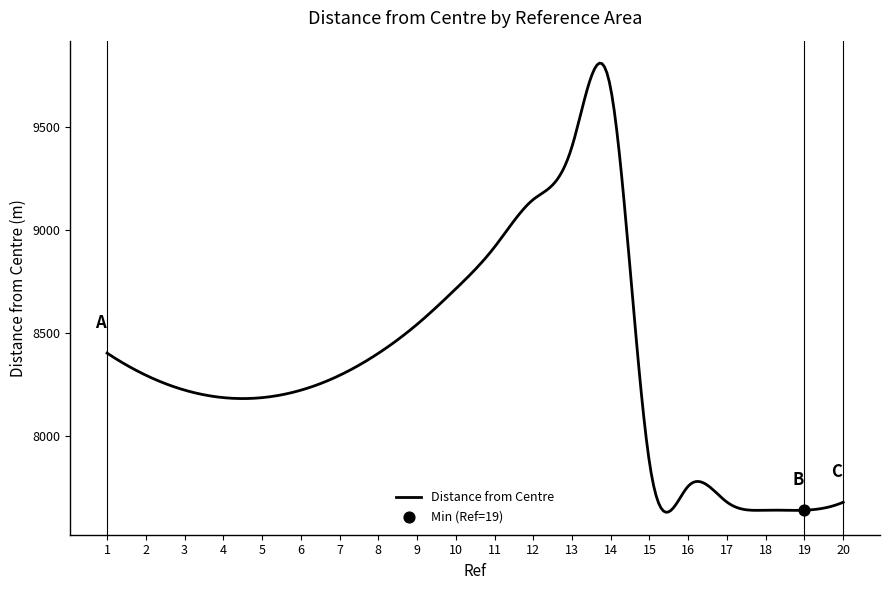

Which series has the largest total across all categories?

Distance from Centre